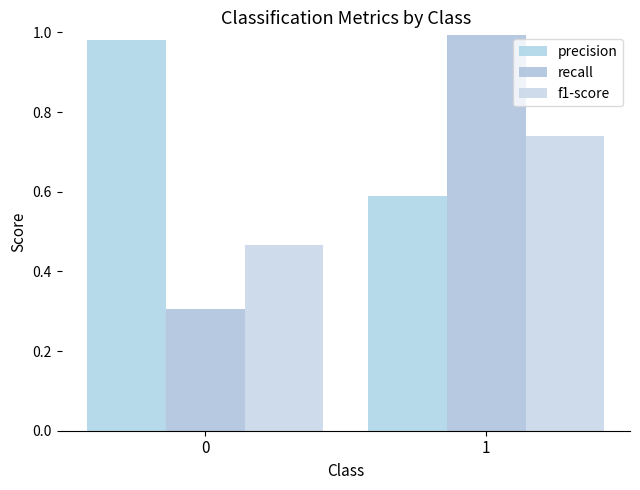

True or false: recall has a value of 0.4 at 0.

False